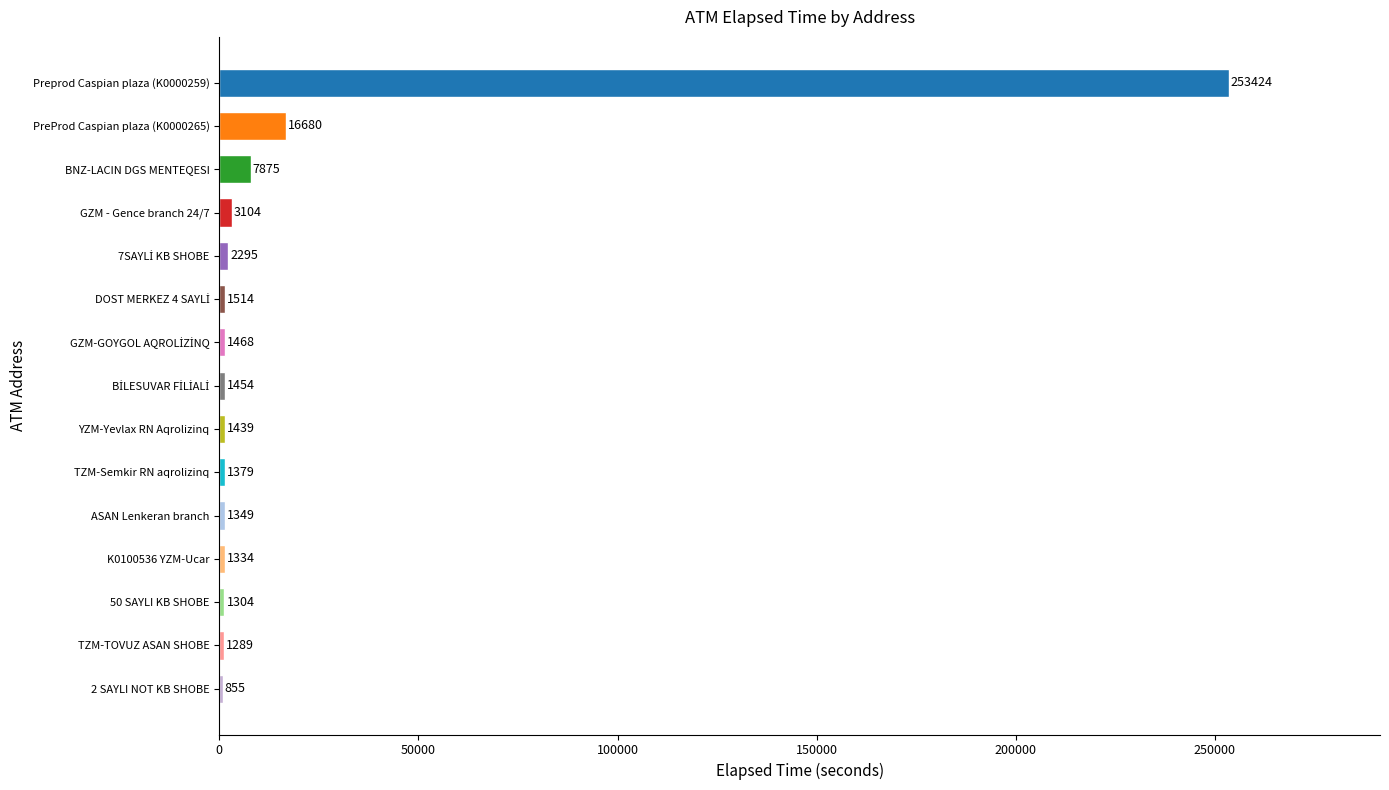

What is the change in value from TZM-Semkir RN aqrolizinq to Preprod Caspian plaza (K0000259)?

+252045